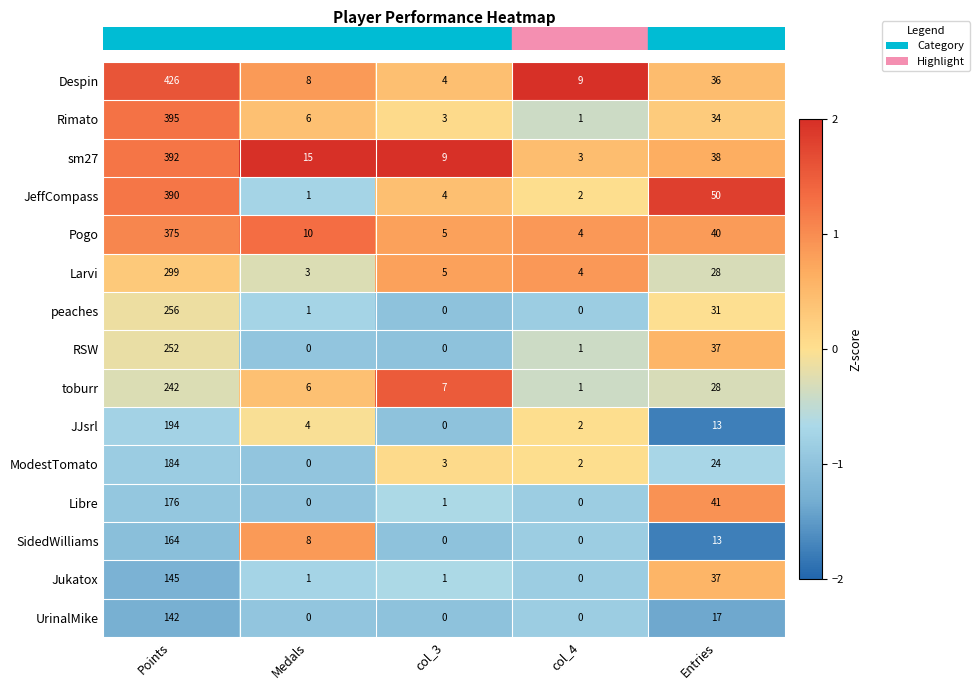

What is the maximum value shown in the chart?

426